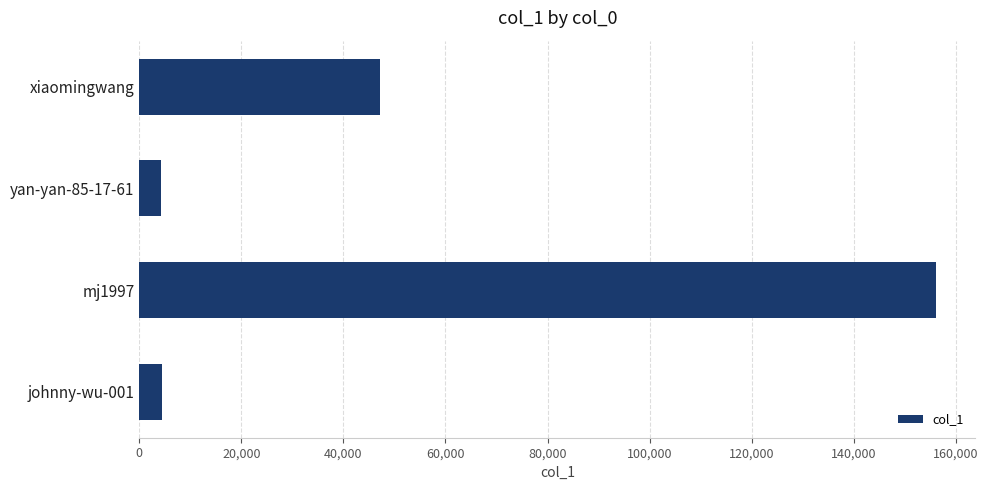

What is the label of the 2nd bar from the bottom?

mj1997